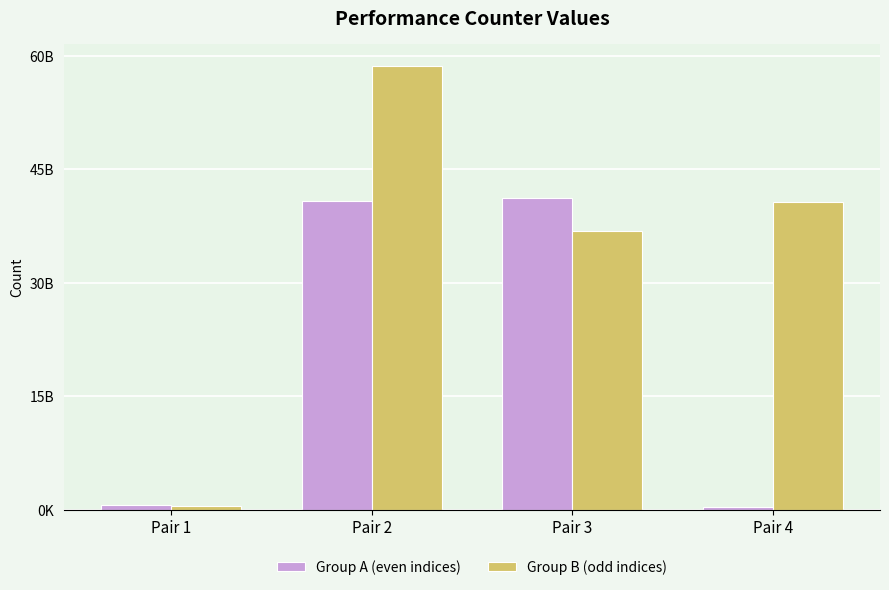

At which label does Group B (odd indices) reach its minimum?

Pair 1